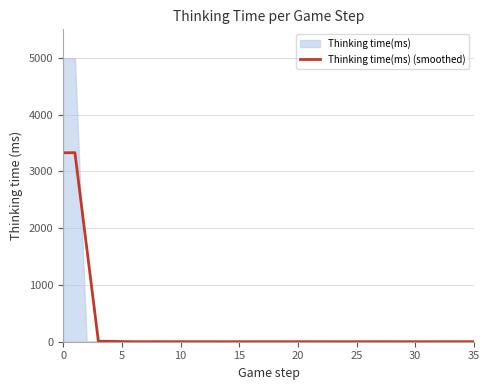

The Thinking time(ms) (smoothed) series shows 4788.2 at 0. True or false?

False